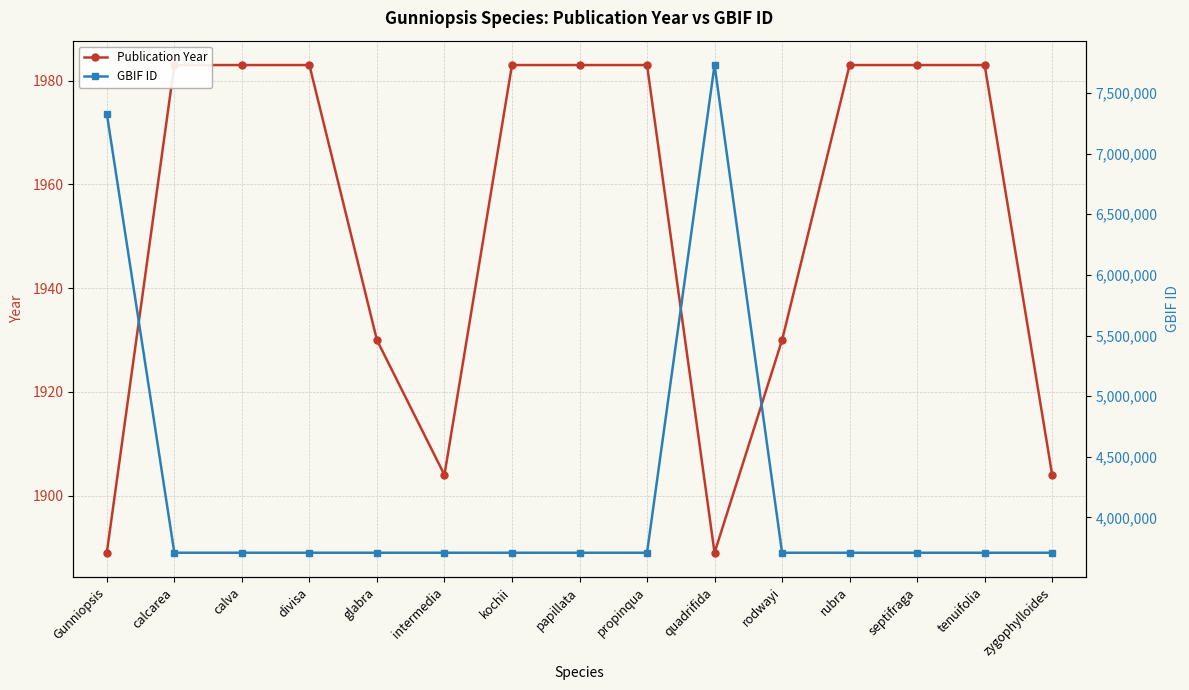

How many series are shown in this chart?

2